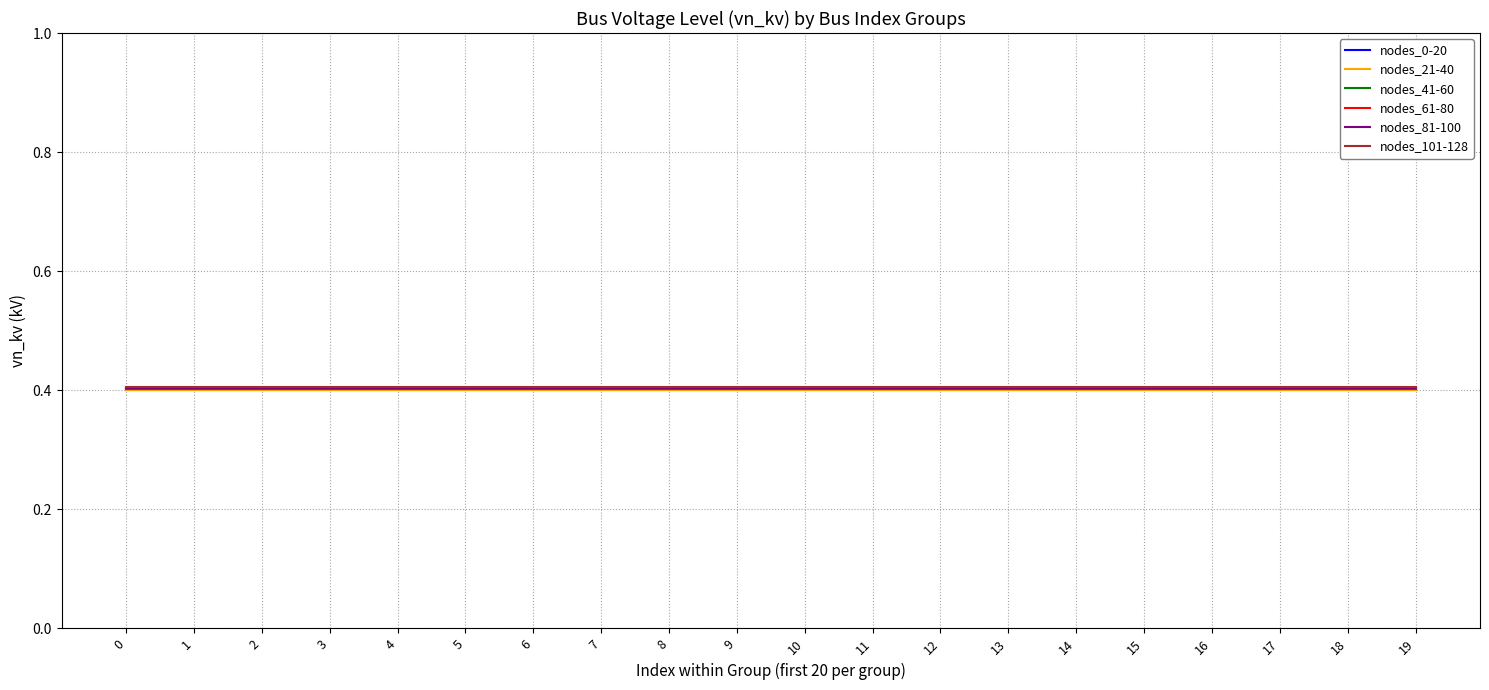

The value of nodes_41-60 at 1 is 0.4. True or false?

True